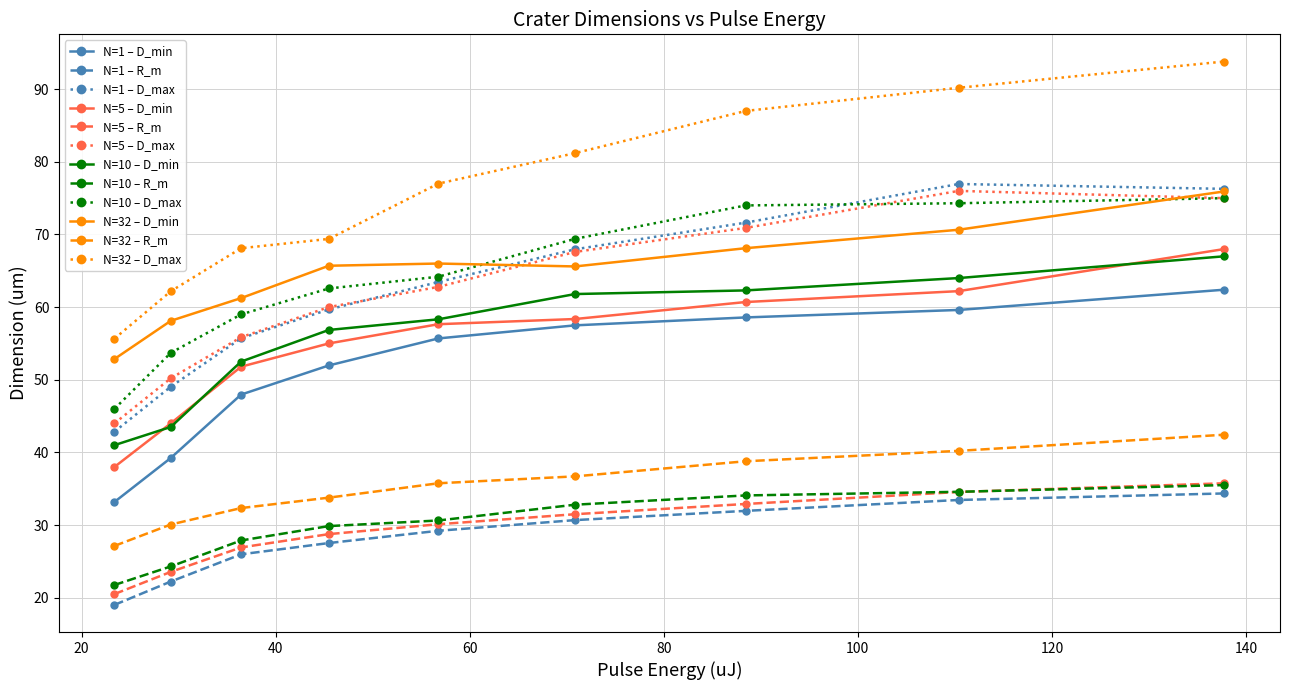

True or false: N=10 – D_min and N=32 – D_max cross at least once.

False